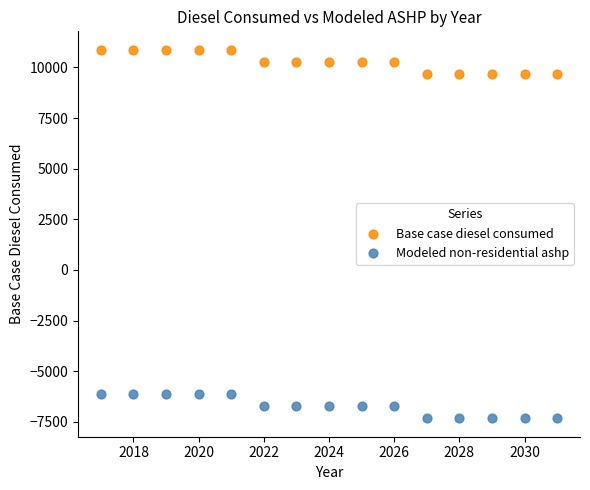

Which series contains the highest Y value?

Base case diesel consumed